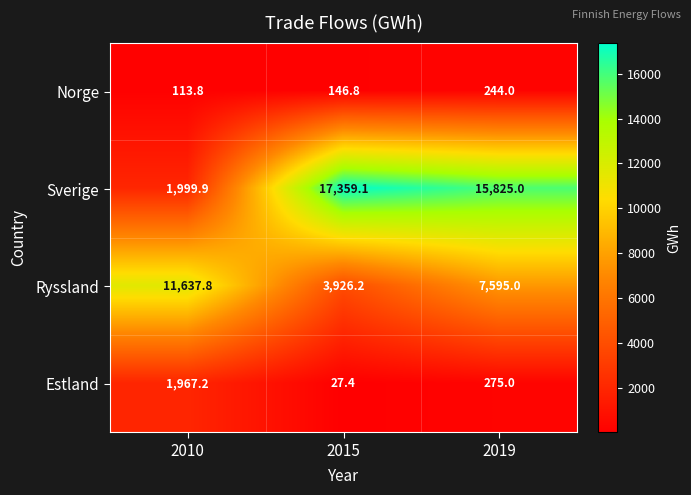

Reading left to right, list all the values displayed in this chart.

Norge: 113.8	146.8	244.0
Sverige: 1999.9	17359.1	15825.0
Ryssland: 11637.8	3926.2	7595.0
Estland: 1967.2	27.4	275.0